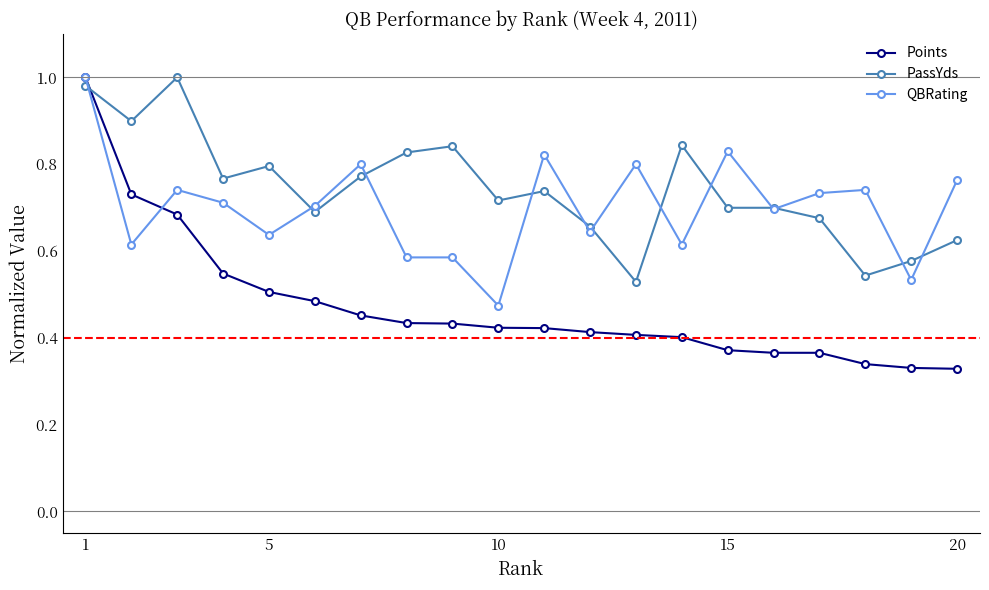

True or false: PassYds has more than 2 interior local peaks.

True